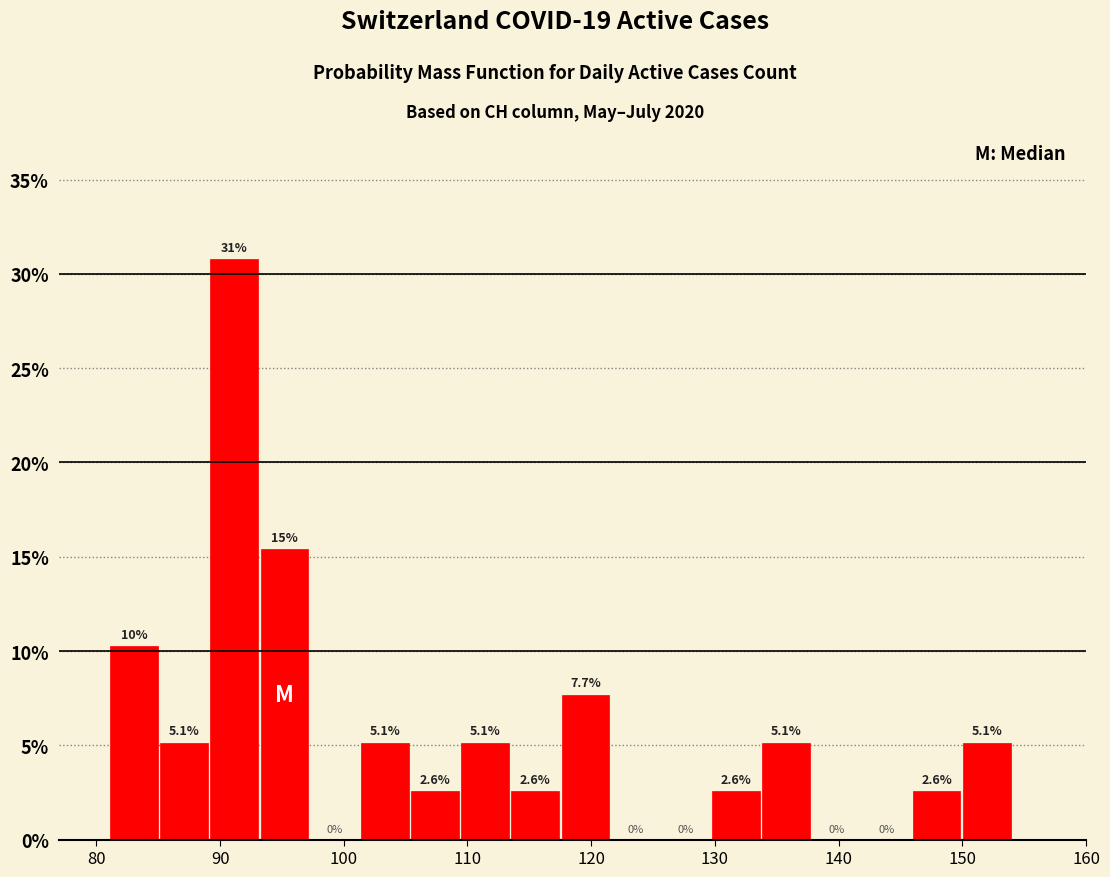

Which range on the x-axis has the tallest bar?

89 to 93